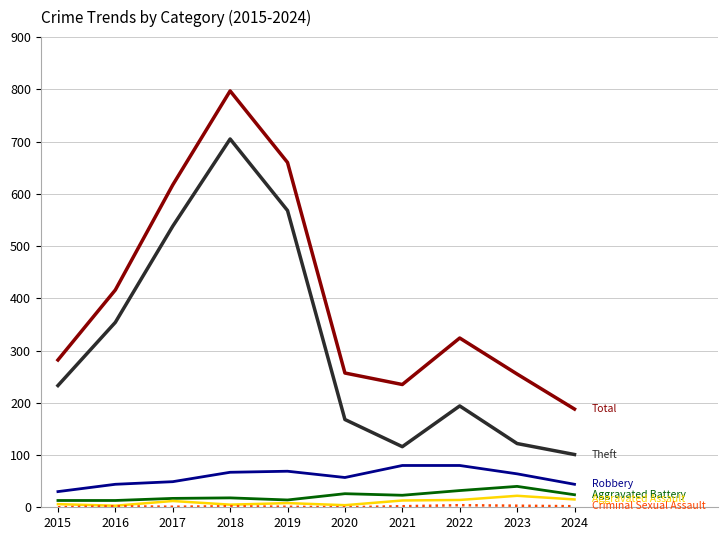

At which category is the sum across all series the highest?

2018